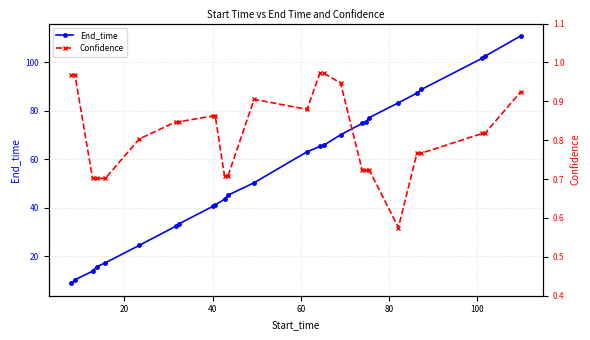

What is the highest value of the Confidence series?

1.0